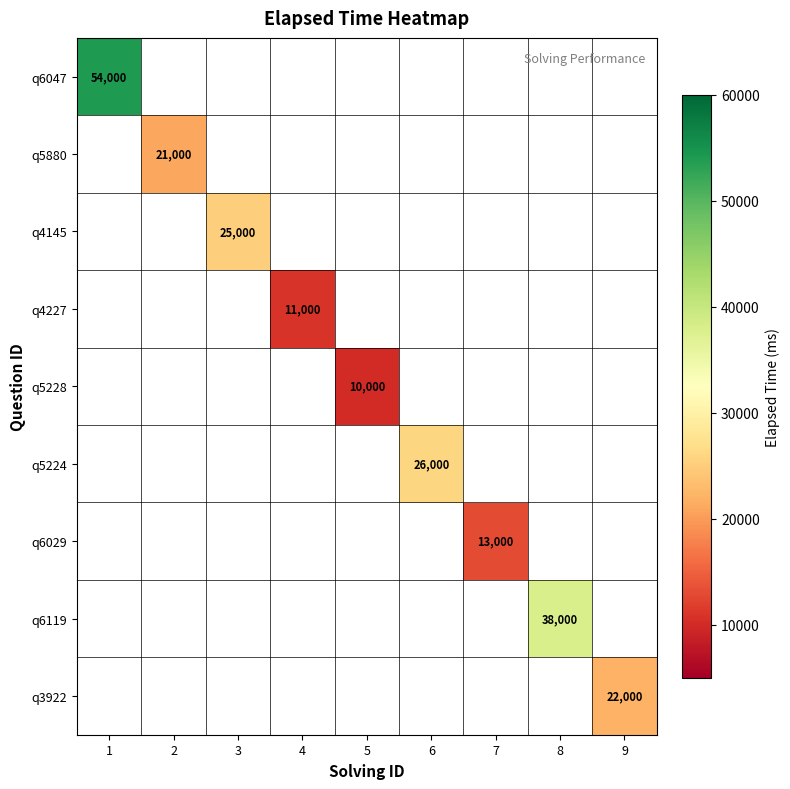

What is the sum of all q6119 values?

38000